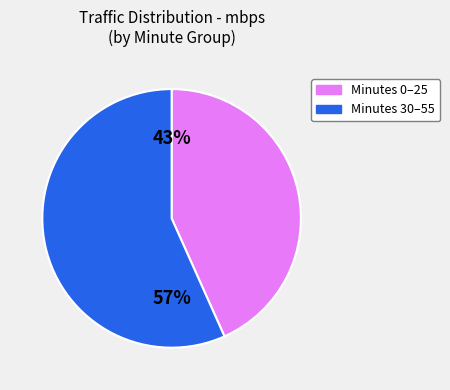

Does any single category account for the majority?

Yes